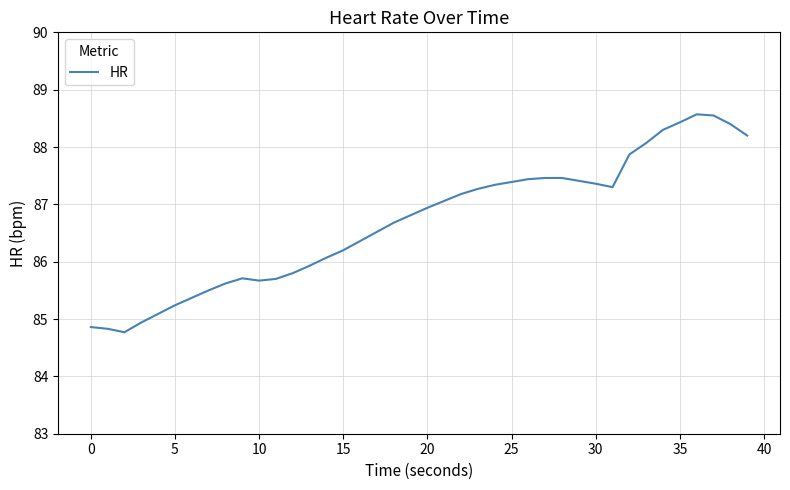

What is the difference between the maximum and minimum values?

3.8